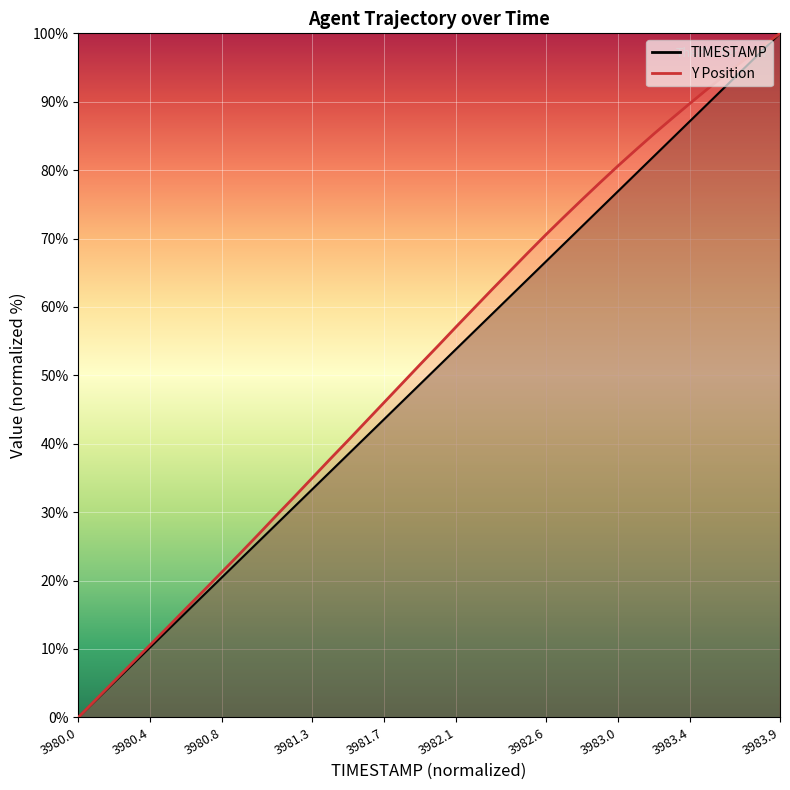

How many data points does each series have?

40